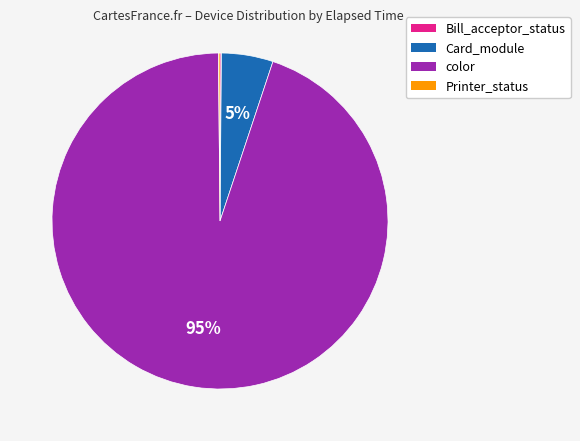

Is there a majority slice in this chart?

Yes